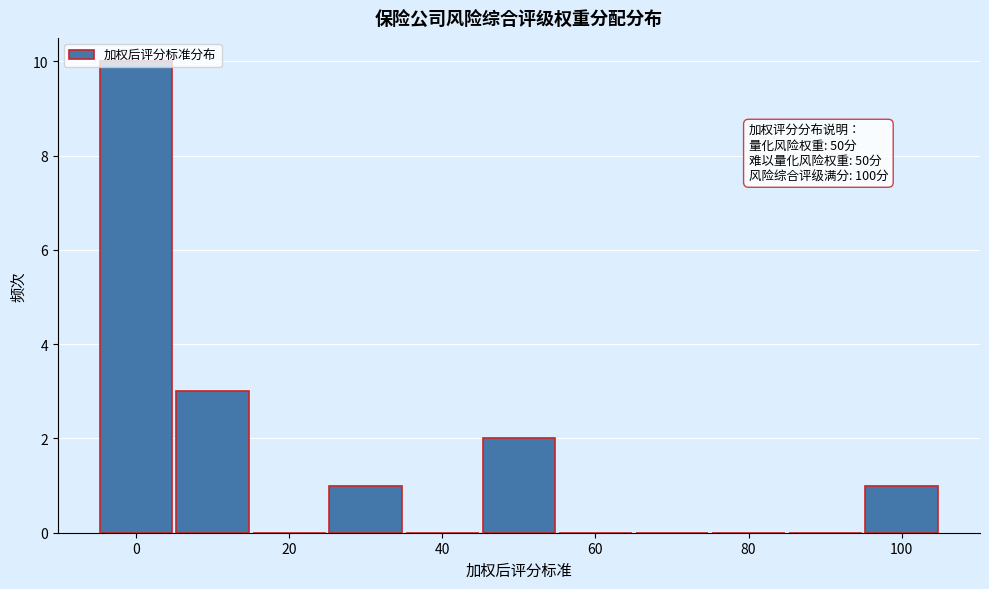

Over which range of the x-axis is the bar tallest?

-5 to 5